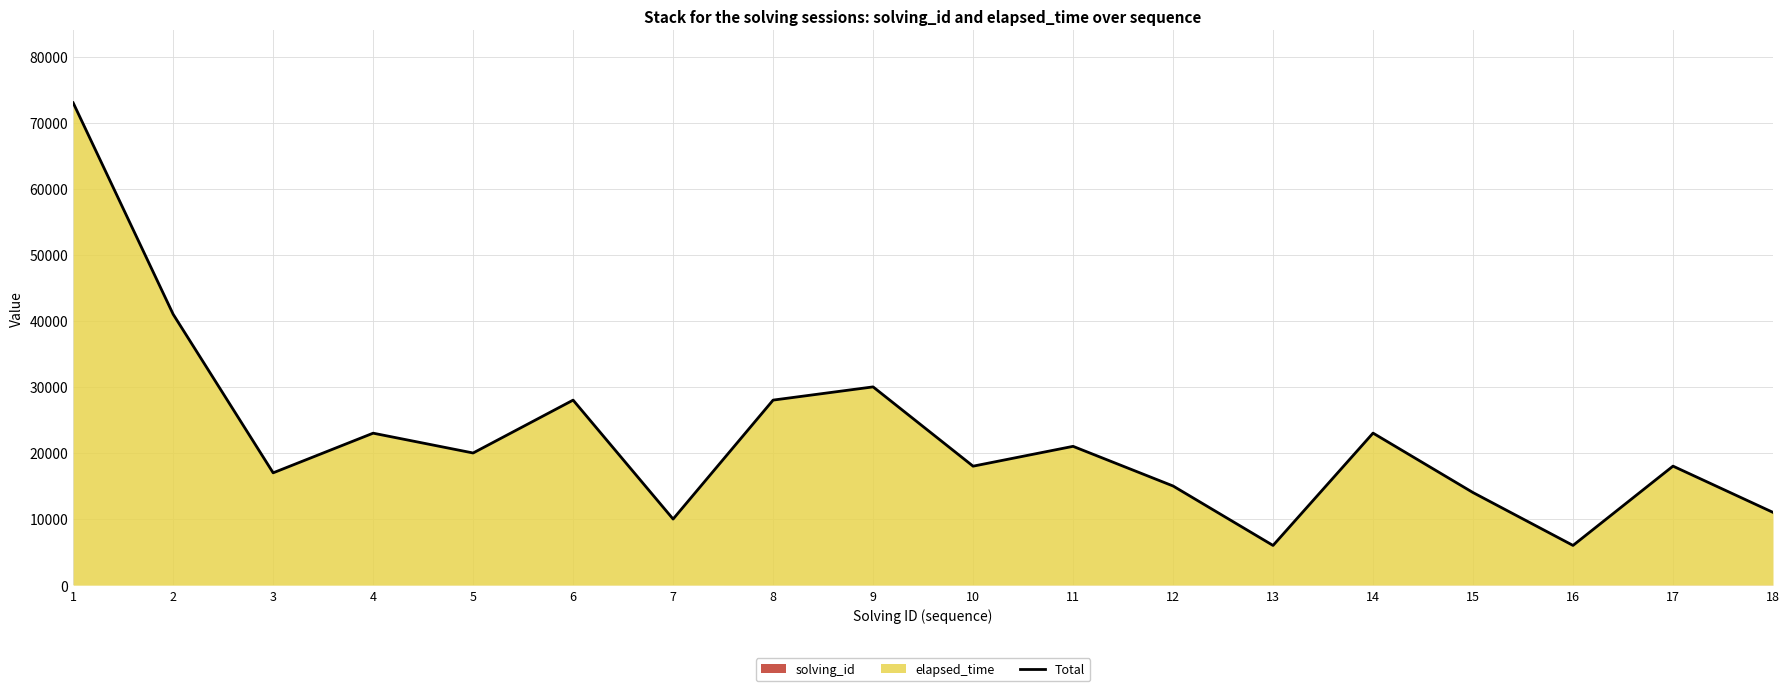

Reading left to right, transcribe all the data shown in this chart.

73001	41002	17003	23004	20005	28006	10007	28008	30009	18010	21011	15012	6013	23014	14015	6016	18017	11018